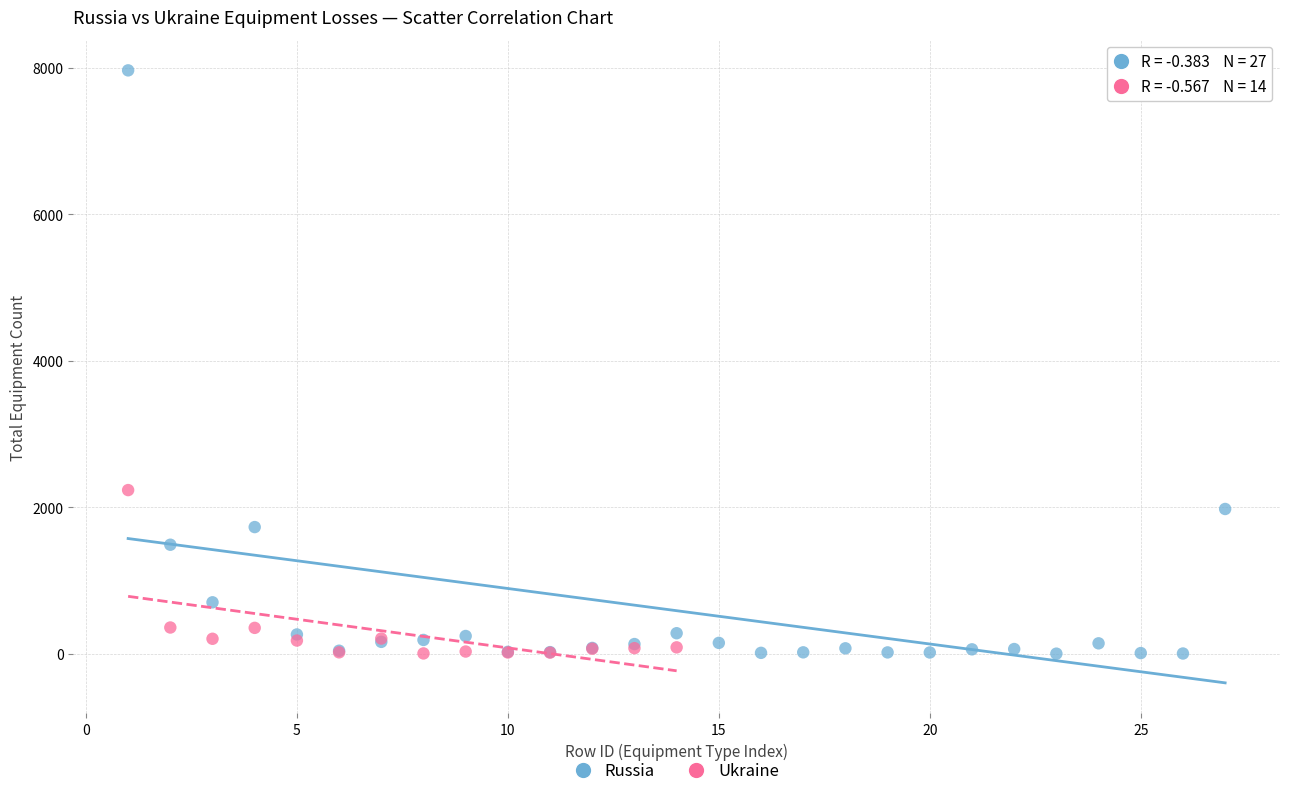

Which series reaches the maximum Y coordinate?

Russia